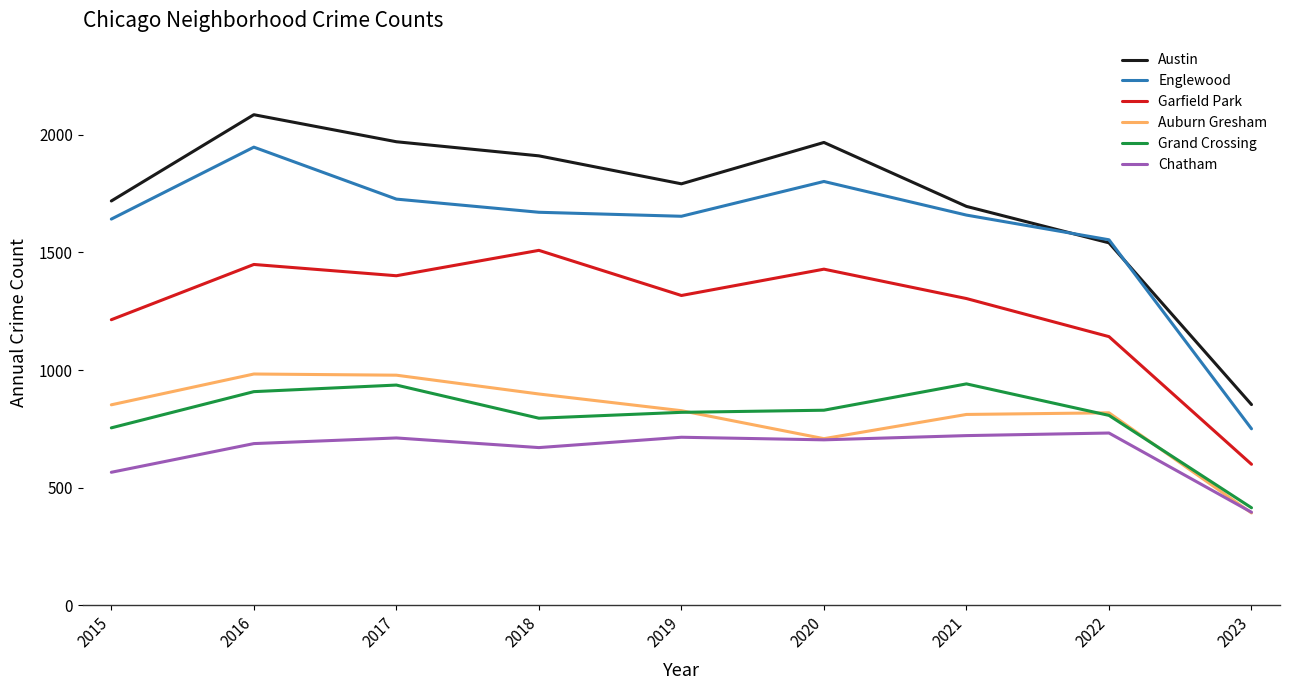

What are all the series names shown in the legend?

Austin, Englewood, Garfield Park, Auburn Gresham, Grand Crossing, Chatham